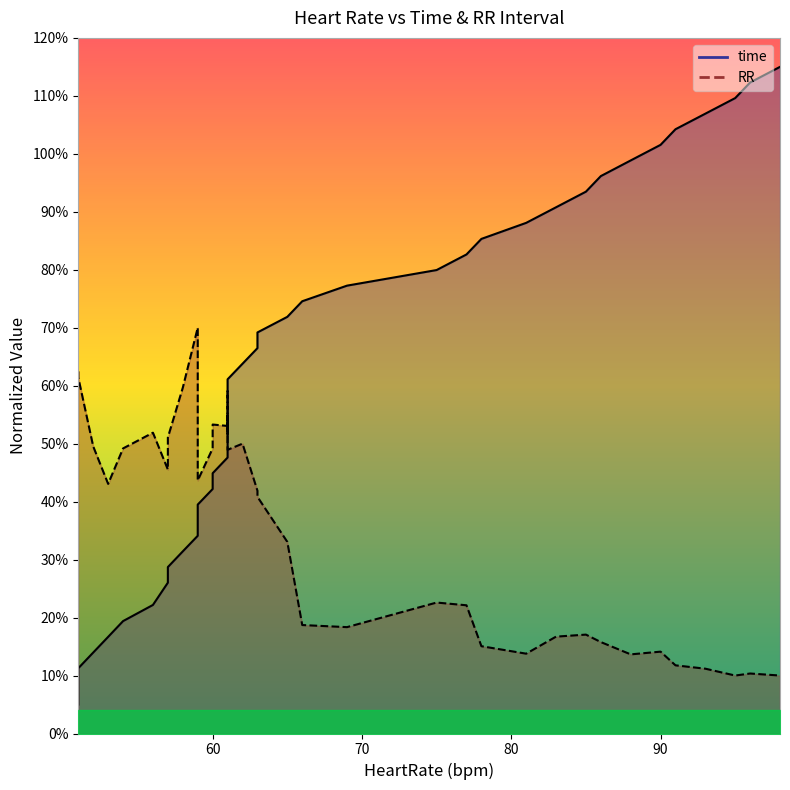

Is it true that time equals 0.4 at 81?

False